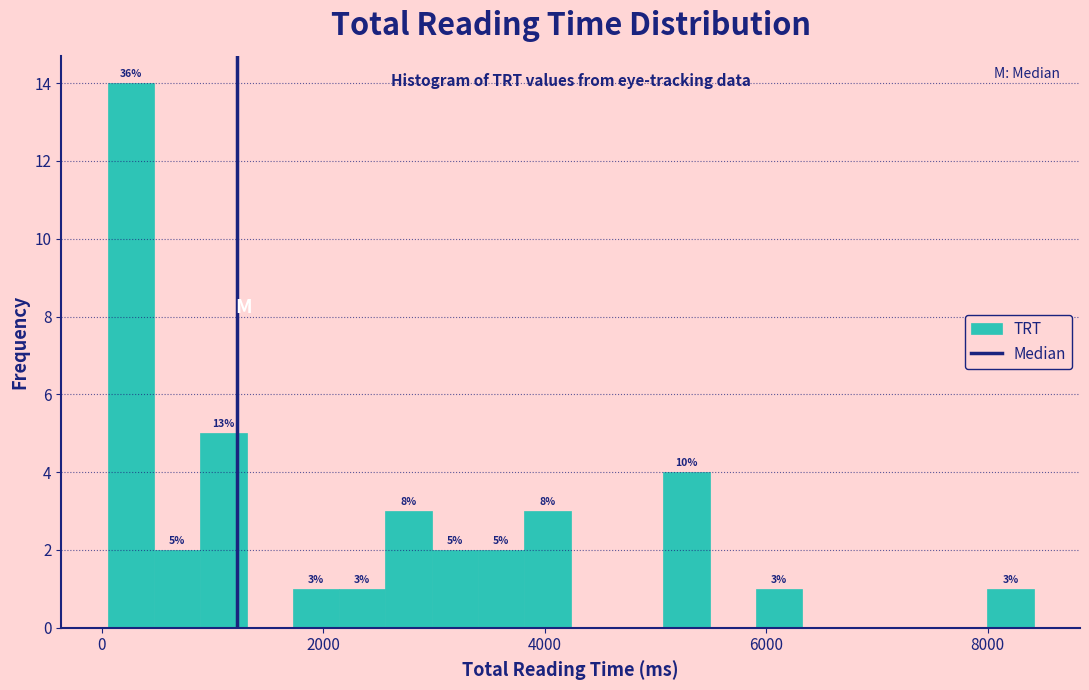

Around what value on the x-axis is the tallest bar? Give the approximate position of its centre, as read against the axis.

200